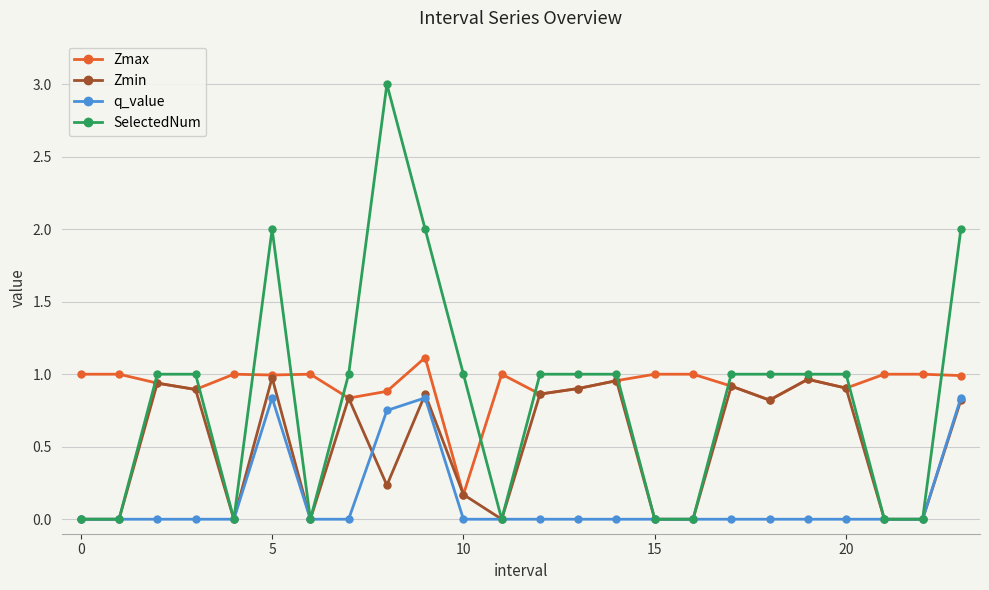

True or false: q_value has more than 0 interior local peaks.

True